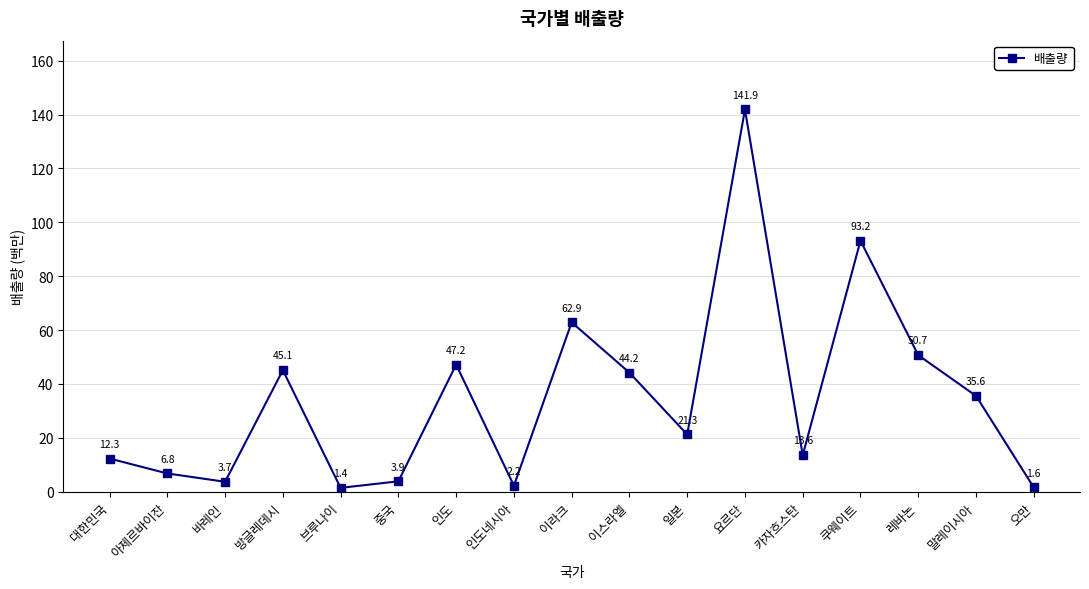

What is the ratio of the value at 중국 to the value at 인도네시아?

1.7